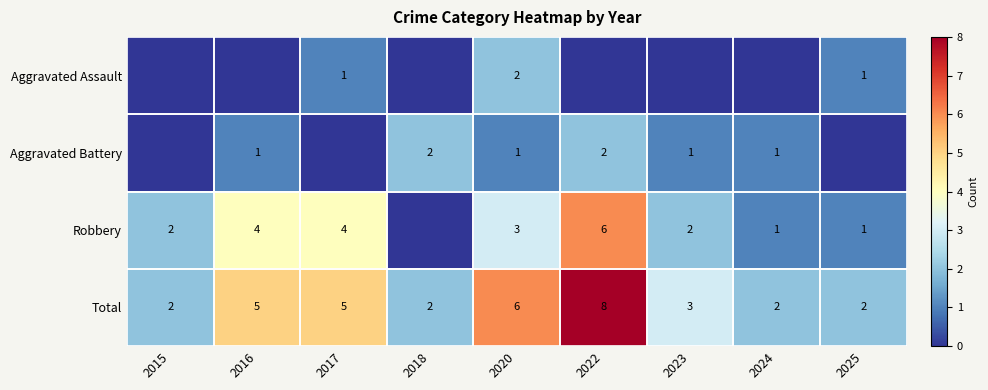

What is the total value across all series at 2016?

10